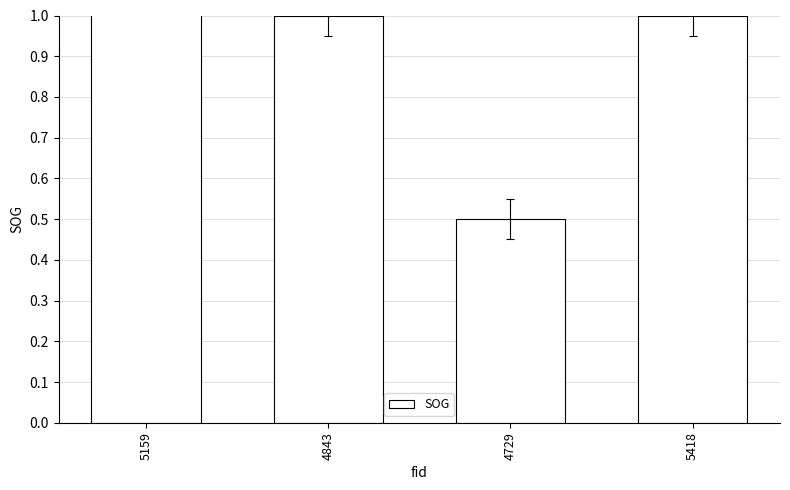

Reading right to left, list all the values displayed in this chart.

5418=1.0	4729=0.5	4843=1.0	5159=2.0